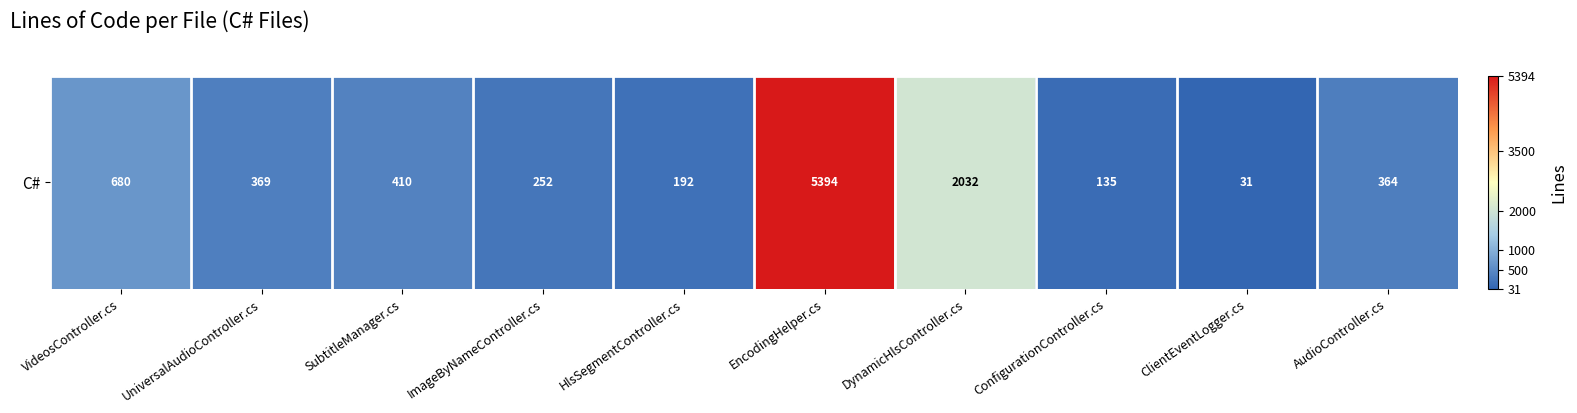

Reading left to right, what are all the values shown in this chart?

680	369	410	252	192	5394	2032	135	31	364